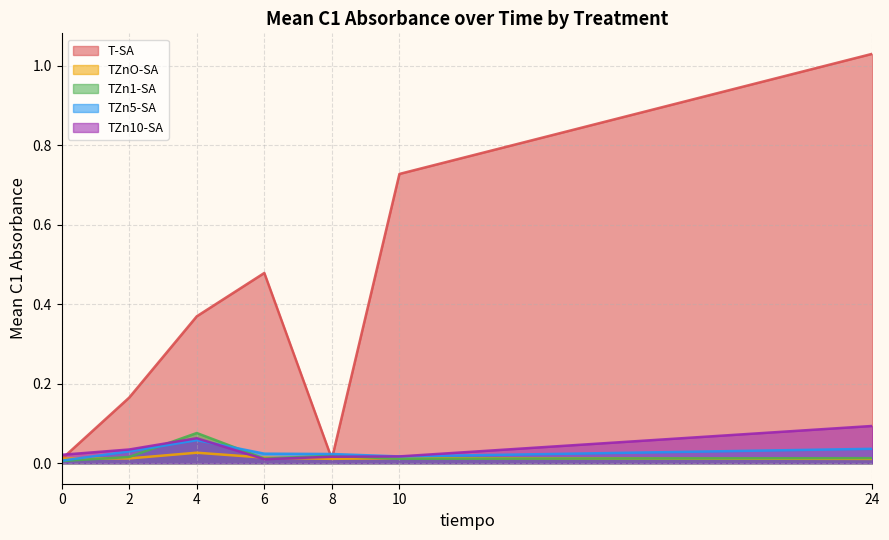

Which series has the largest range (max minus min)?

T-SA